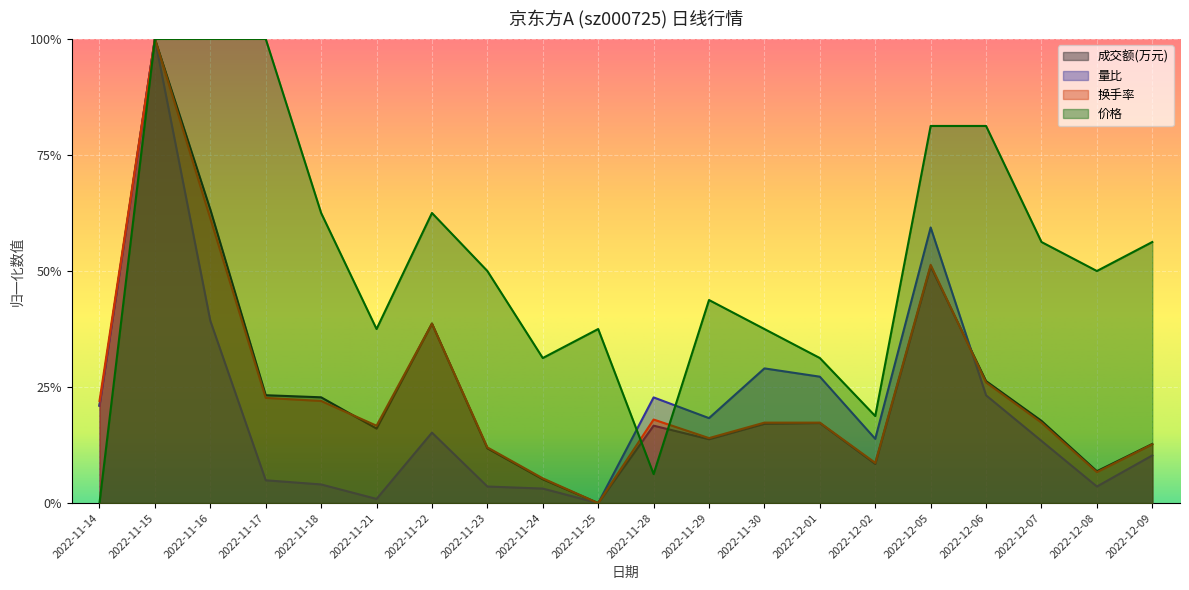

At how many categories does at least one series exceed 0?

20